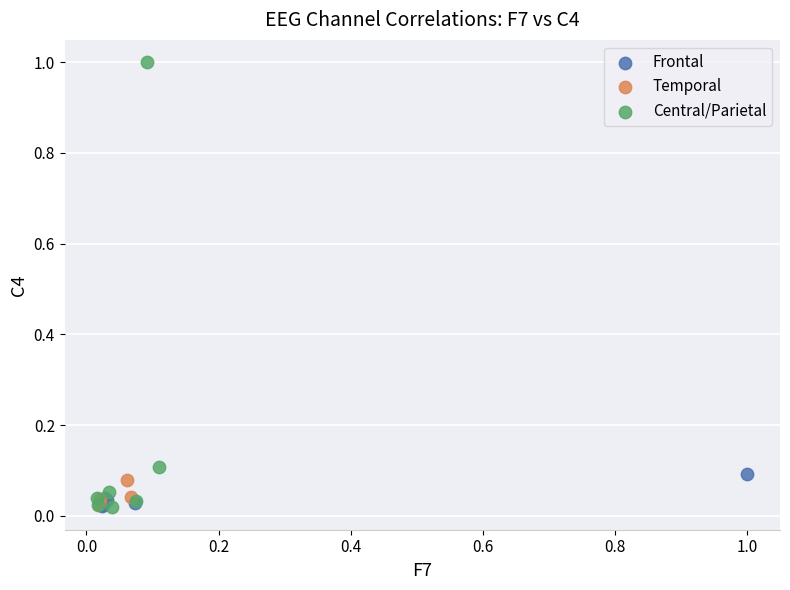

Which series contains the highest Y value?

Central/Parietal